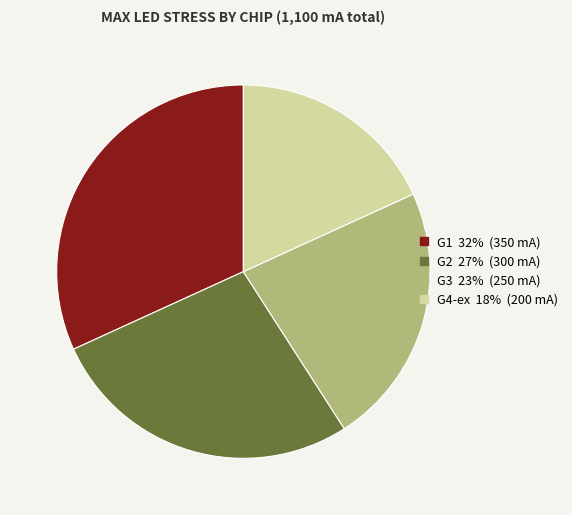

Is it true that G3 is 16% of the pie?

False